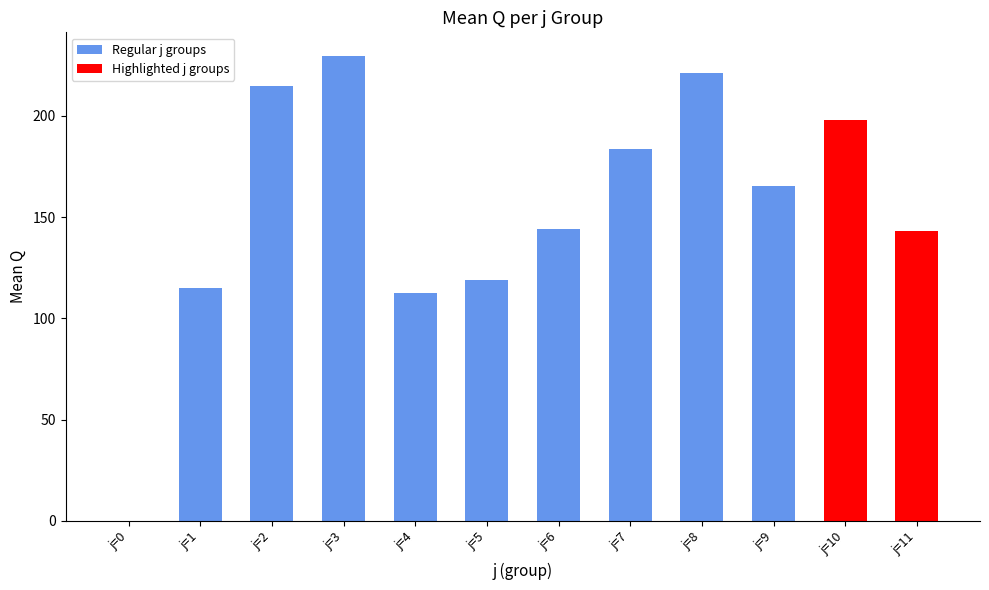

True or false: the data shows 259.1 at j=6.

False